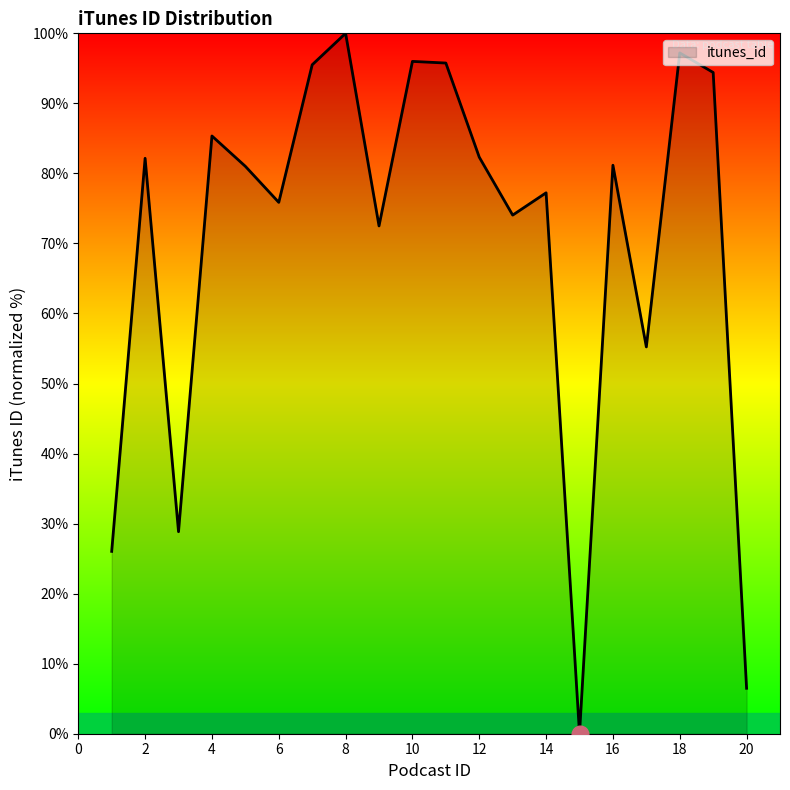

What is the greatest value displayed?

100.0